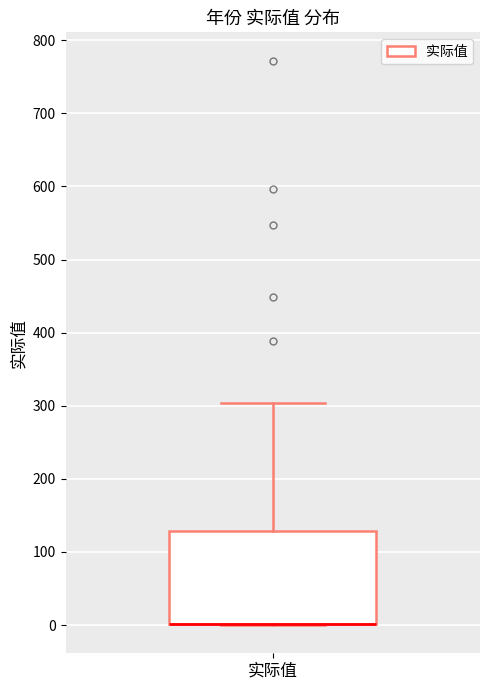

Where is the upper edge of the box for 实际值 on the y-axis? The values are not printed on the chart, so give them approximately, as read against the axis.

130